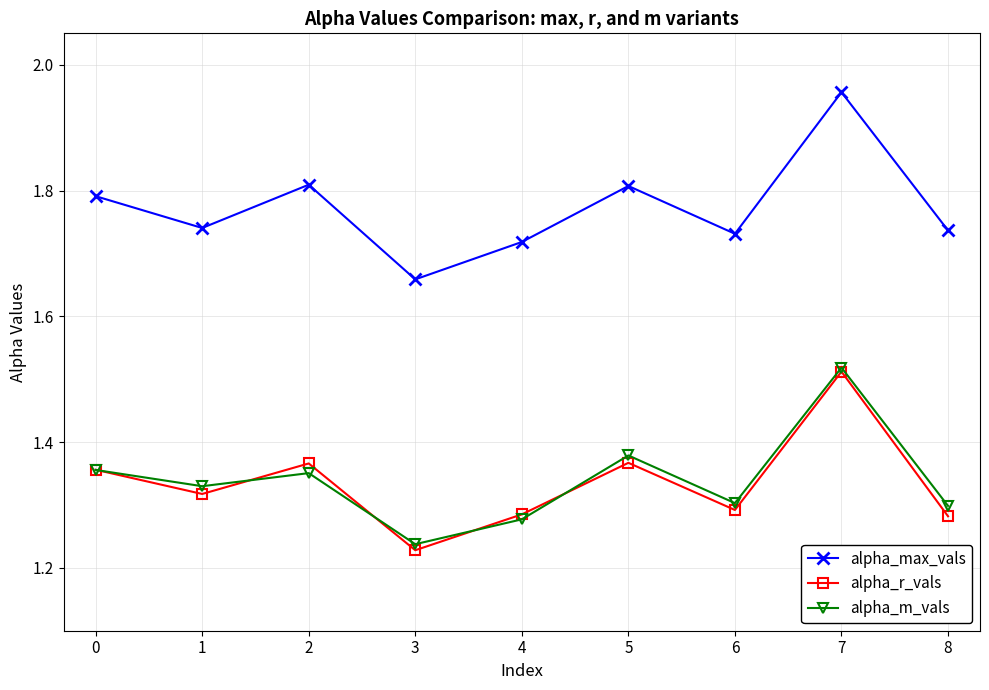

How many alpha_r_vals values are between 1 and 2?

9